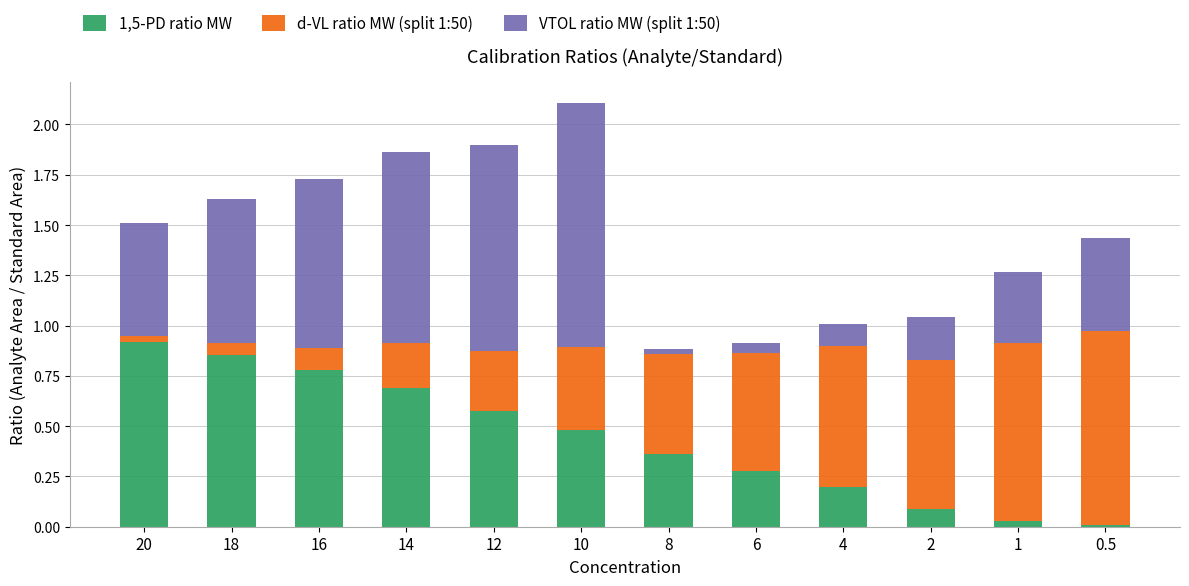

At which category is the sum across all series the highest?

10